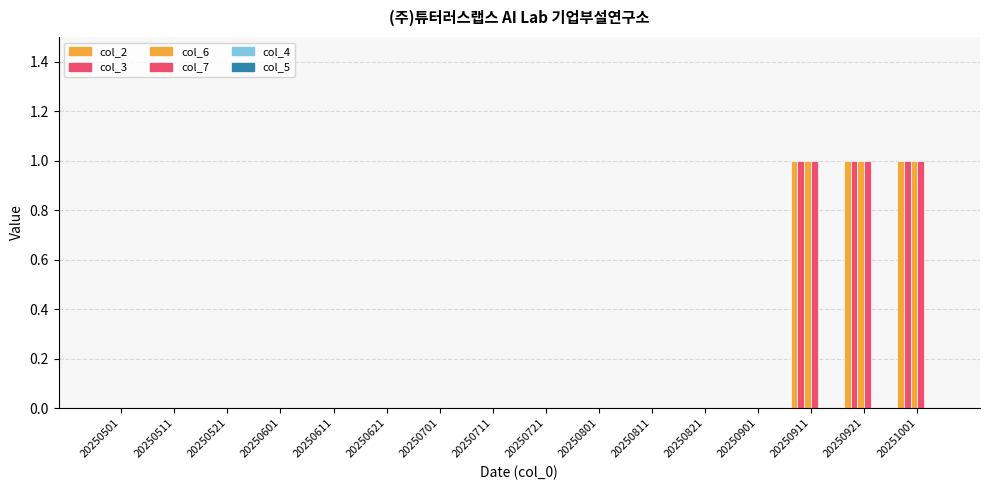

How many categories are shown in the chart?

16